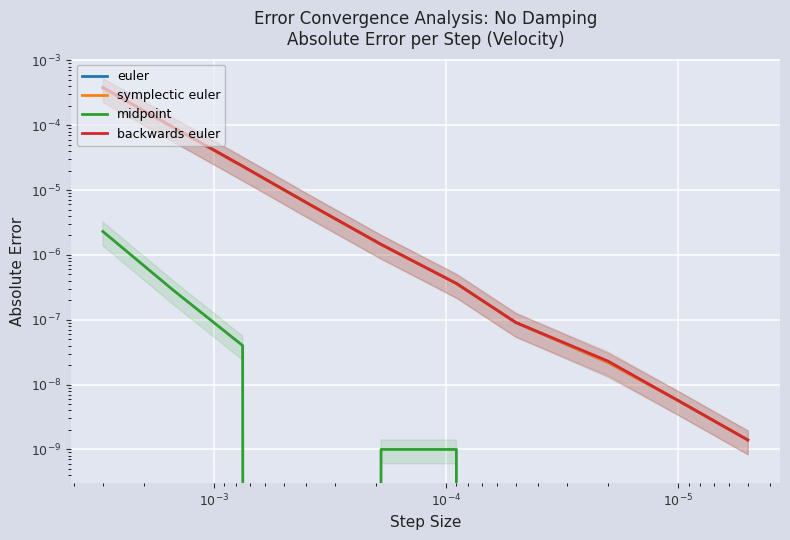

True or false: midpoint and backwards euler cross at least once.

False